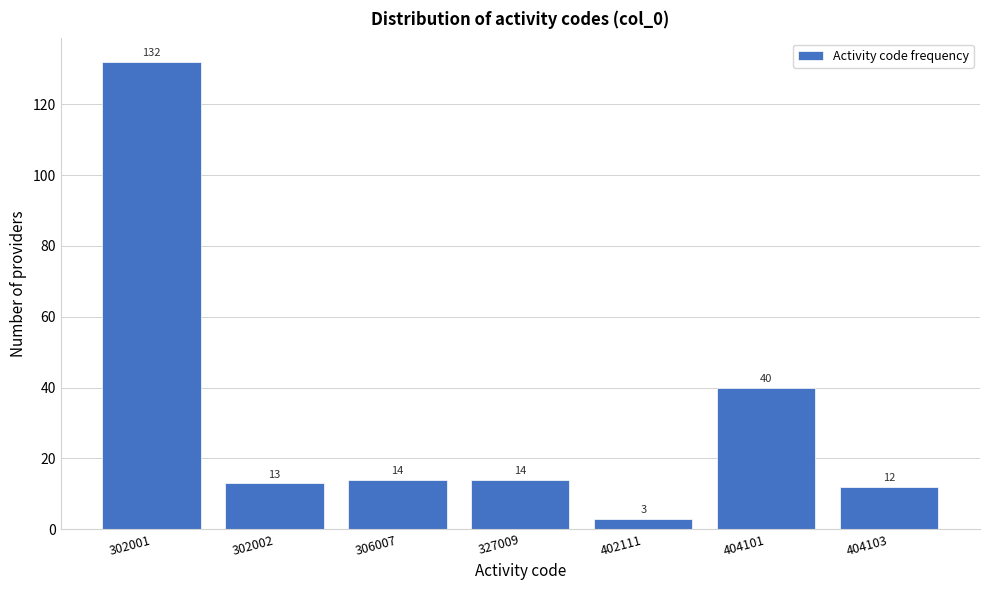

Reading left to right, list all the values displayed in this chart.

132	13	14	14	3	40	12